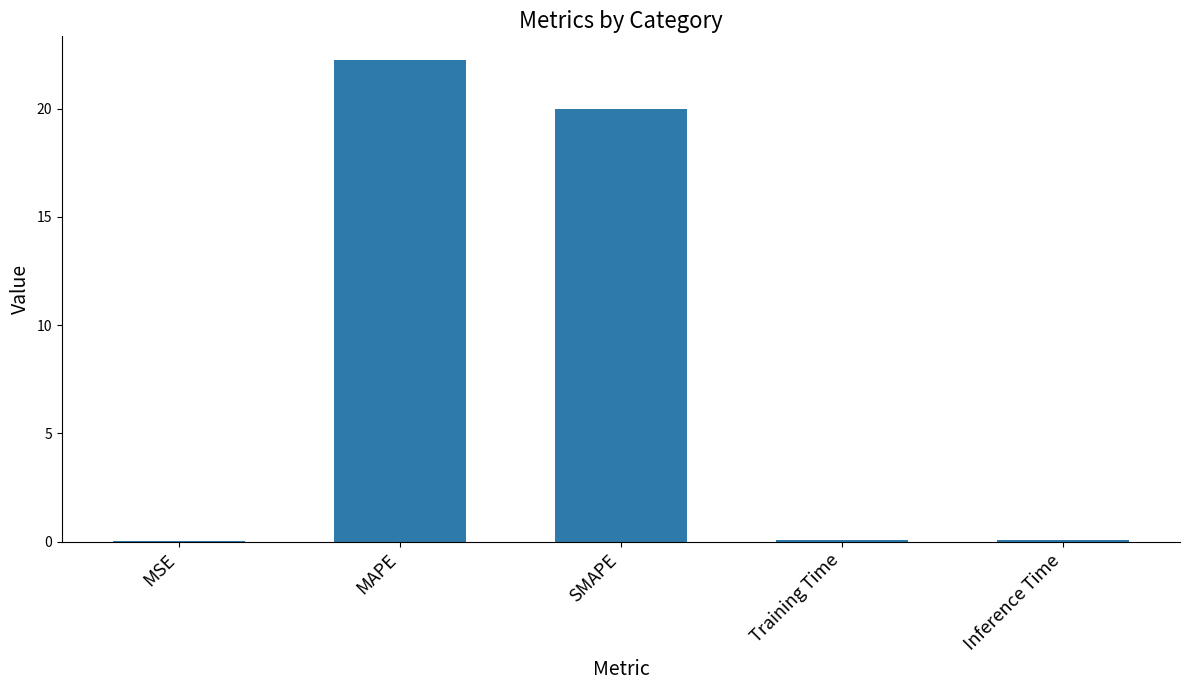

Are the bars horizontal?

No